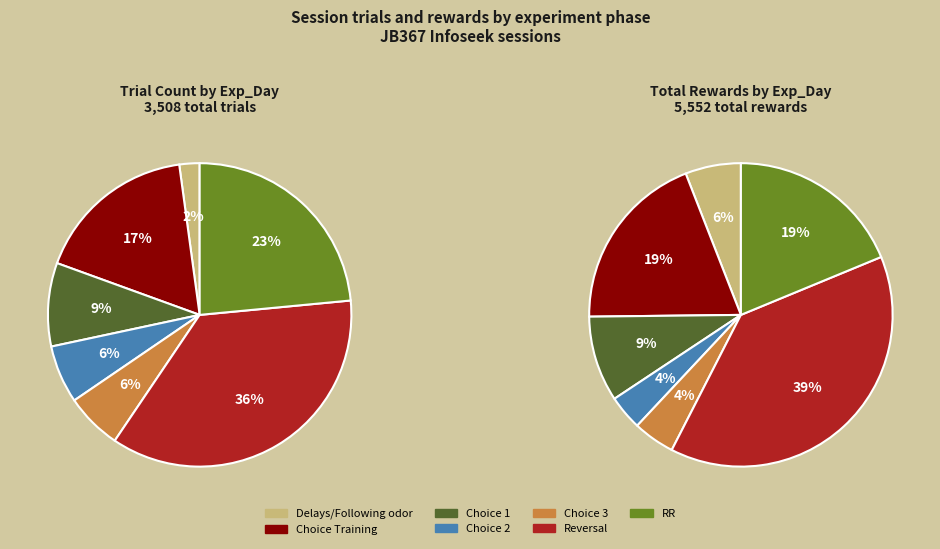

Is it true that Choice 2 is 18% of the pie?

False